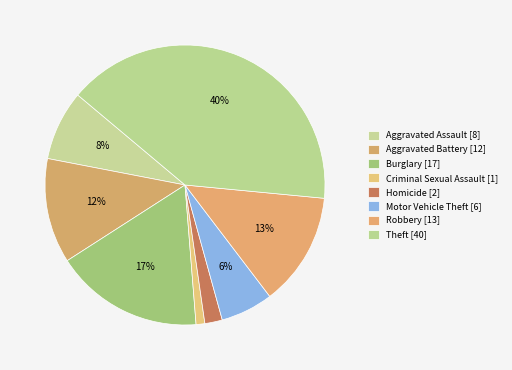

Is there any slice that represents more than half of the pie?

No